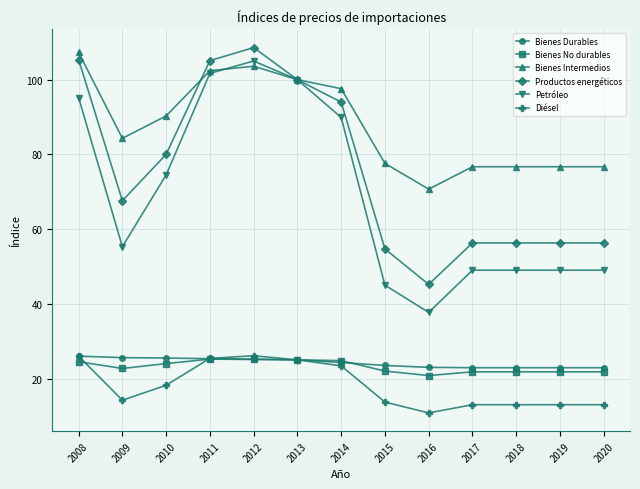

At which category does the chart reach its peak across all series?

2012